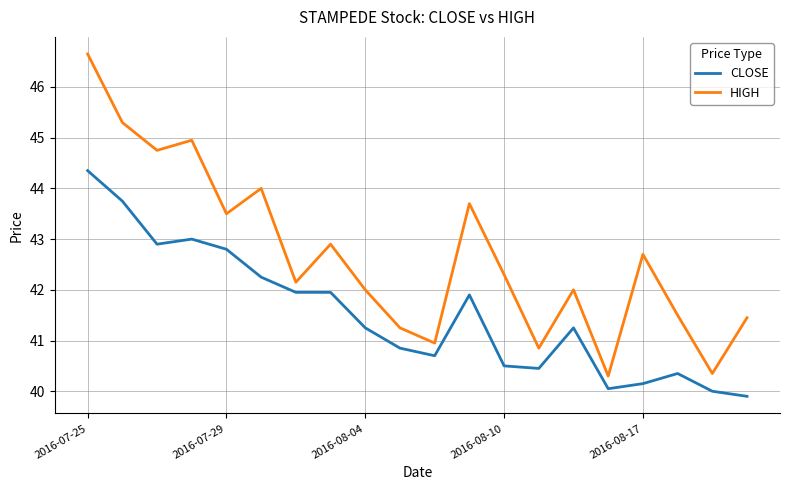

What is the minimum value shown in the chart?

39.9